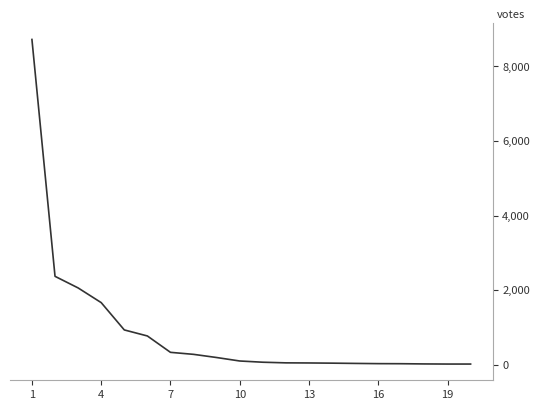

What is the maximum value shown in the chart?

8721